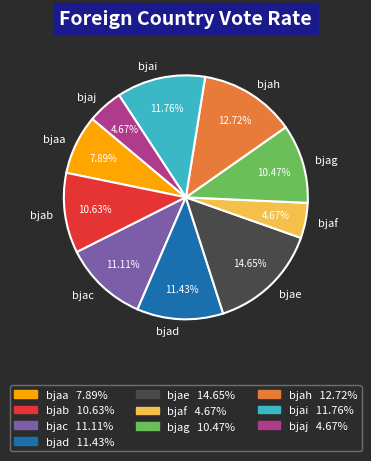

To the nearest percent, what is the combined percentage of bjac and bjai?

23%